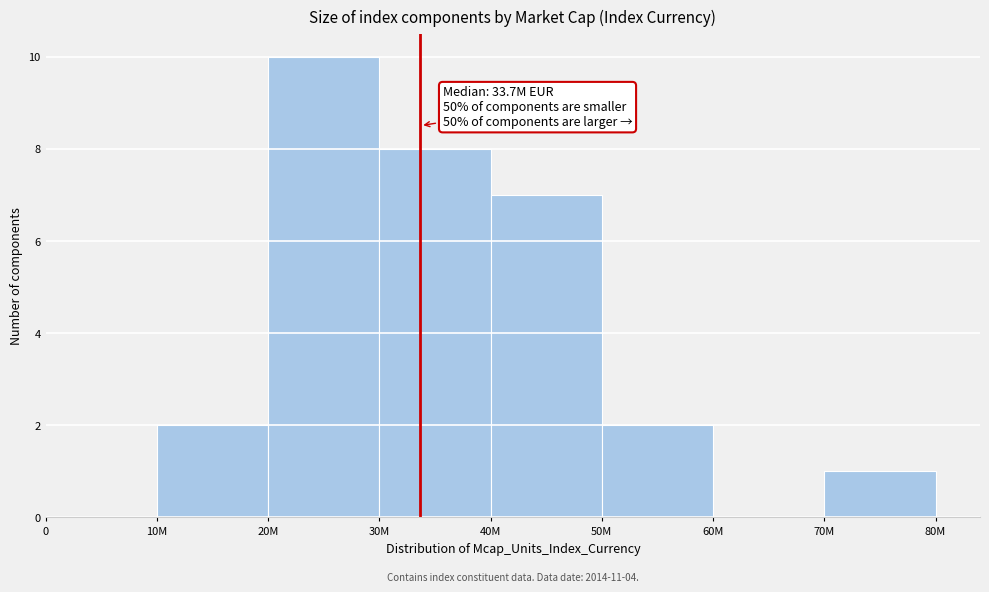

Reading left to right, transcribe all the data shown in this chart.

0=0	10M=2	20M=10	30M=8	40M=7	50M=2	60M=0	70M=1